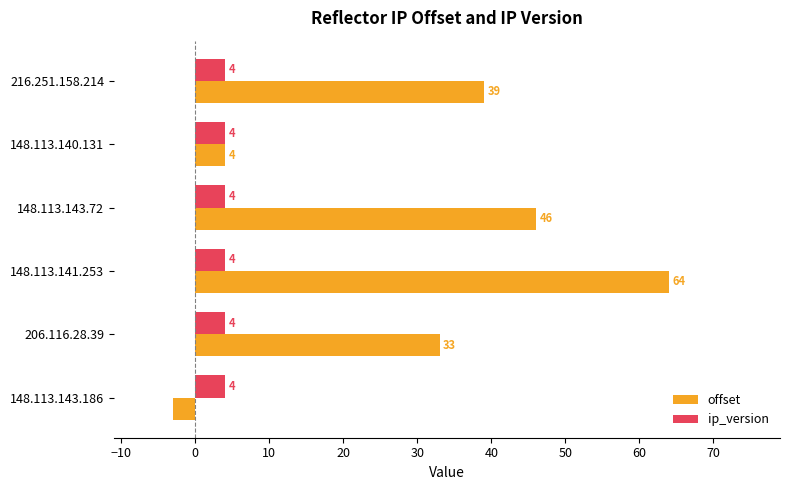

What is the maximum value shown in the chart?

64